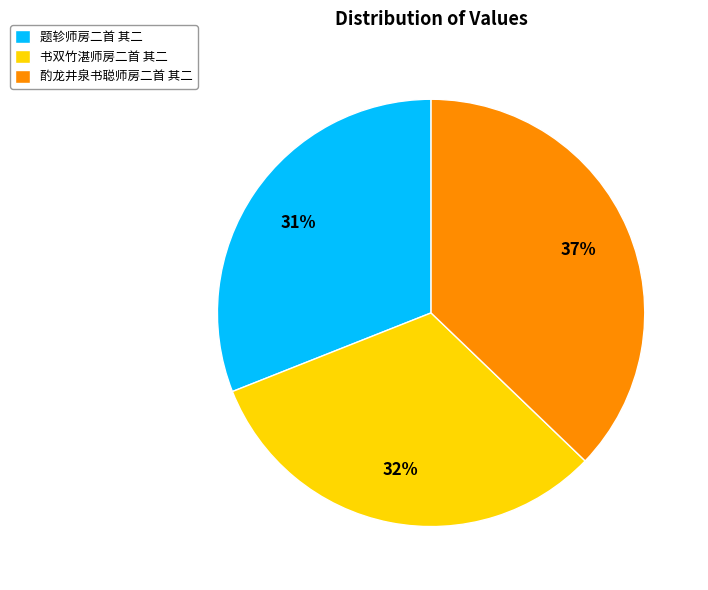

The 题轸师房二首 其二 slice represents 41% of the pie. True or false?

False